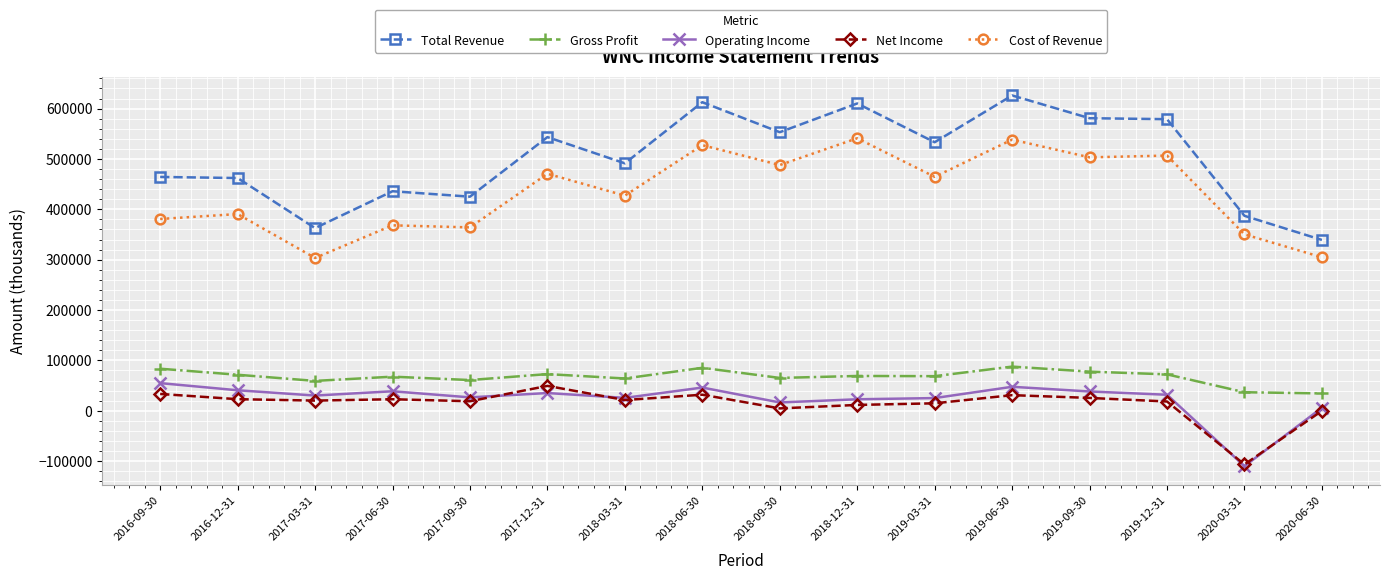

What is the label of the 7th point from the left?

2018-03-31